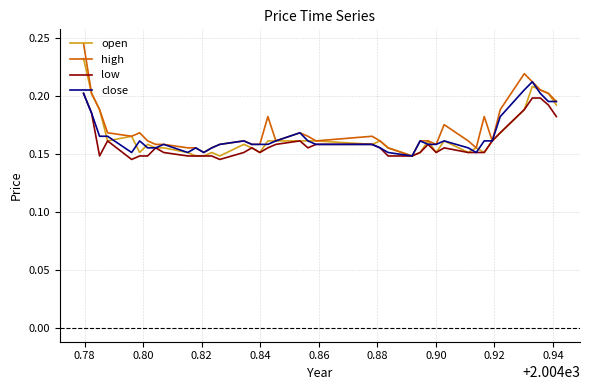

Which series has the widest spread of values?

high